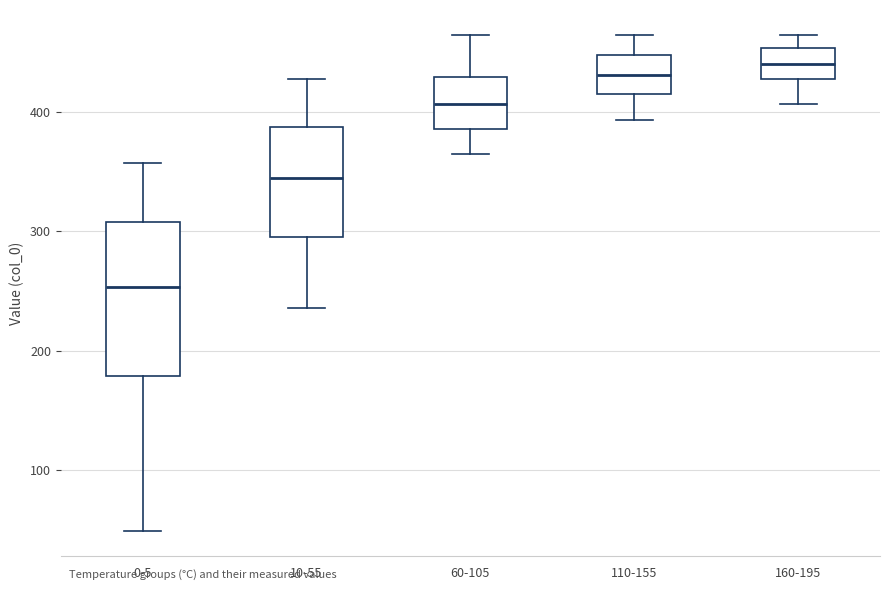

Where does the median line of the box for 160-195 sit on the y-axis? The values are not printed on the chart, so give them approximately, as read against the axis.

440